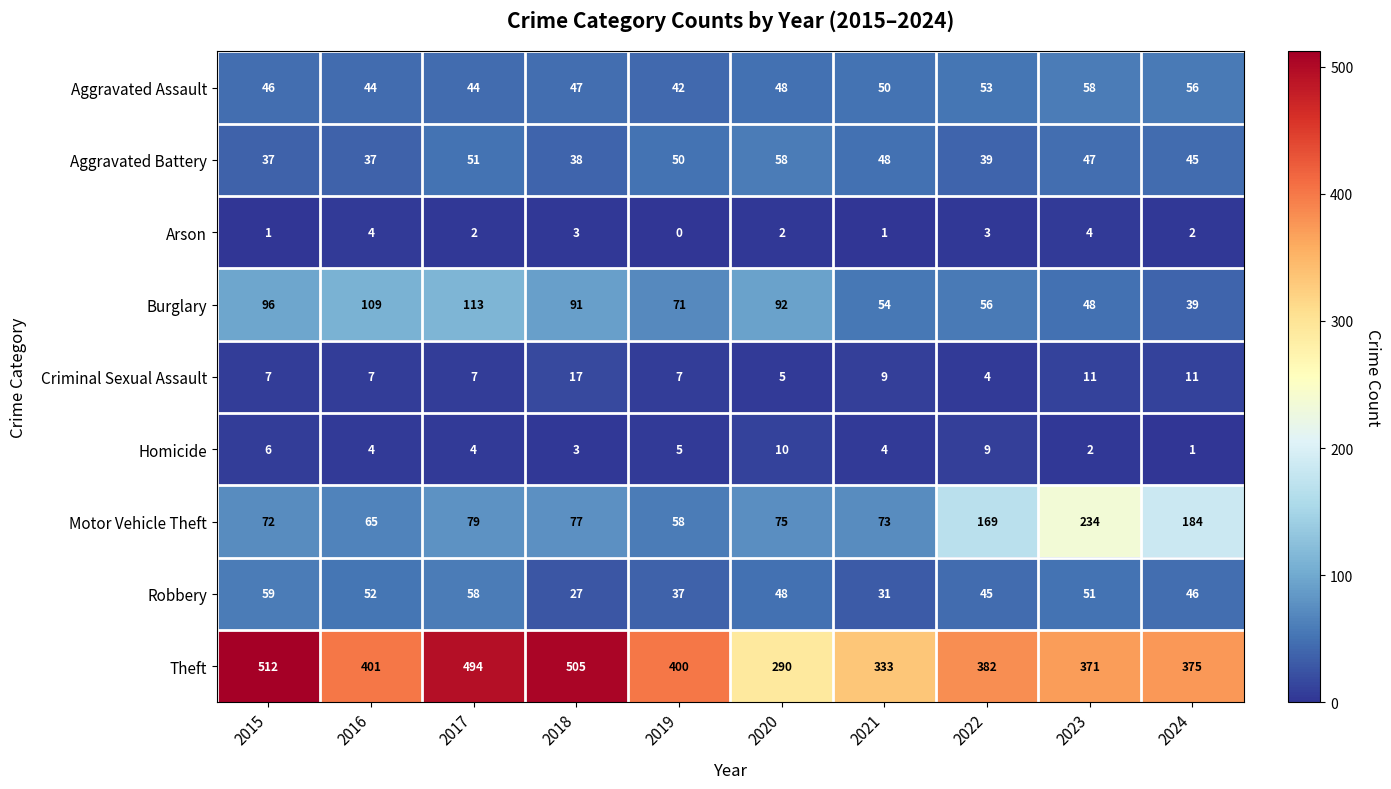

What is the spread (max minus min) of values at 2019?

400